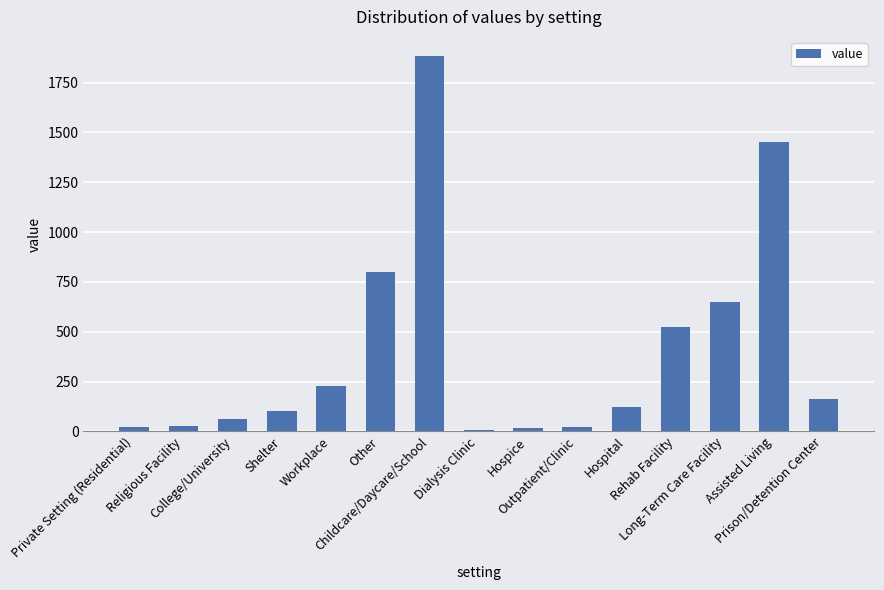

What is the sum of the values at Shelter and Hospice?

123